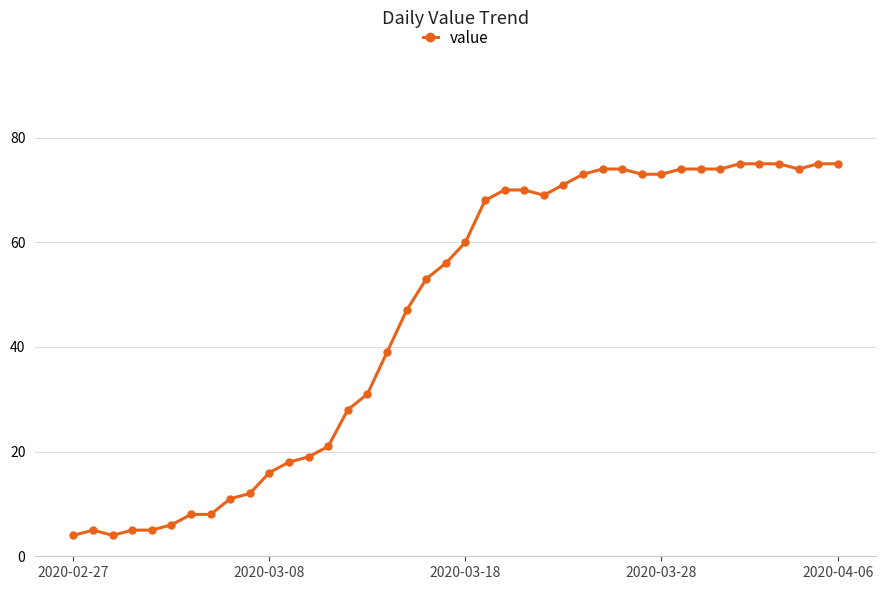

What is the value of the 22nd point from the left?

68